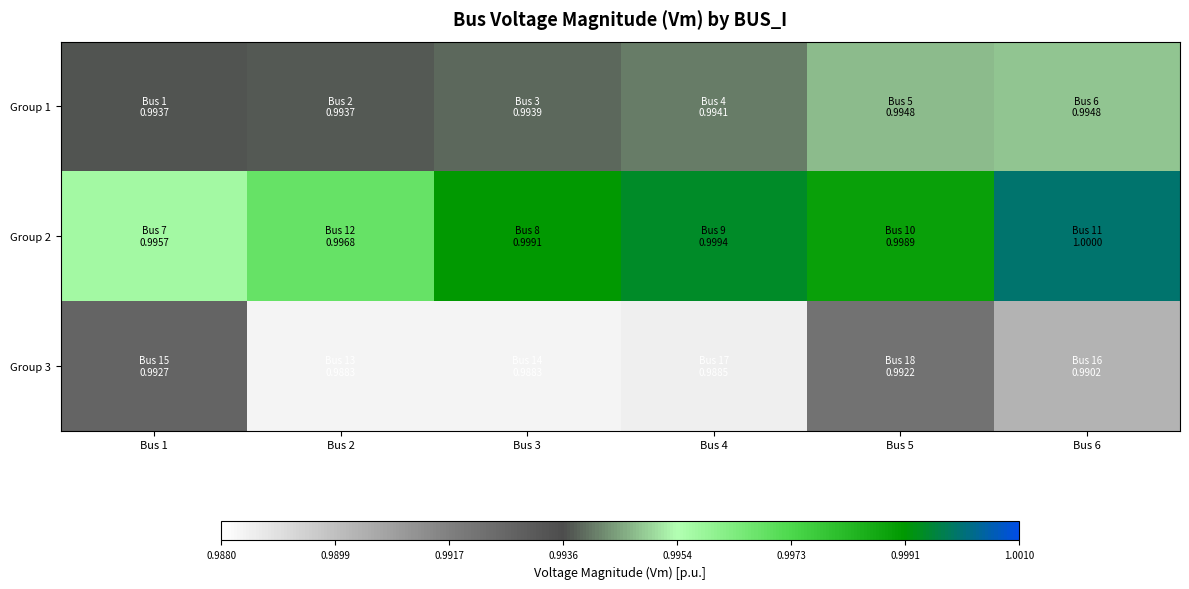

Which series has the widest spread of values?

Group 3